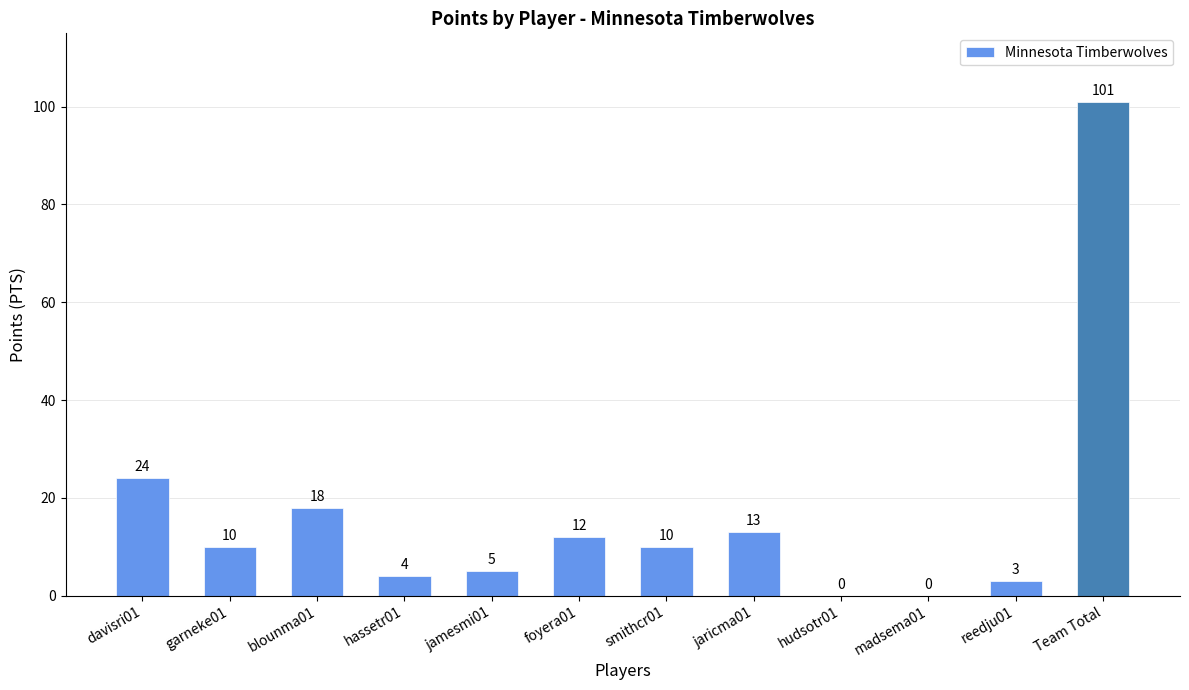

How many data points does each series have?

12